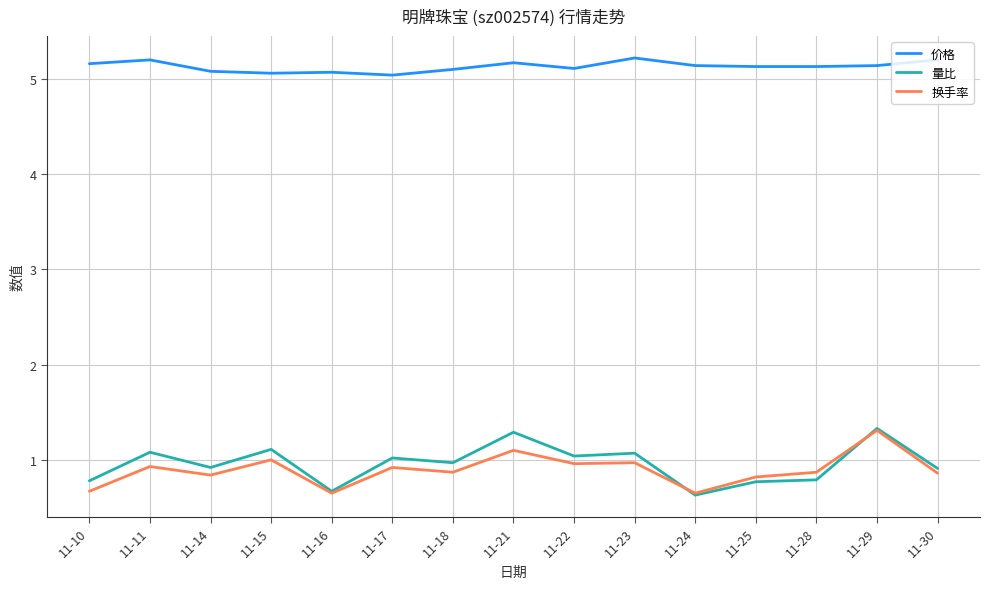

Is it true that 价格 equals 6.8 at 11-15?

False